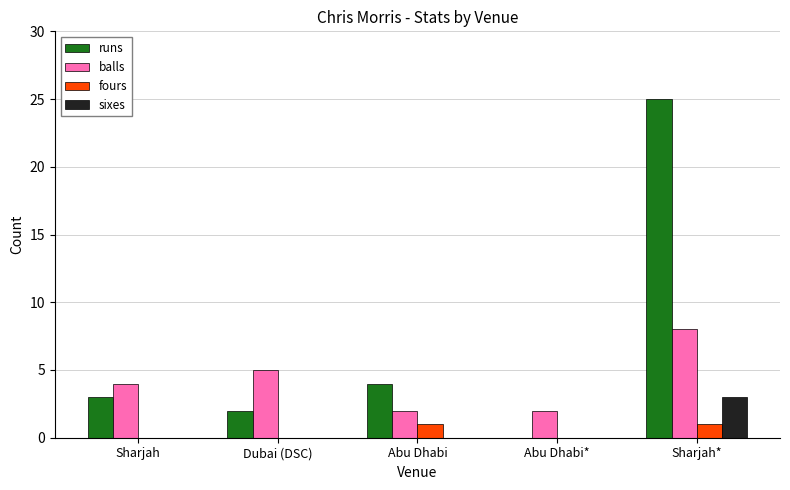

What is the sum of all sixes values?

3